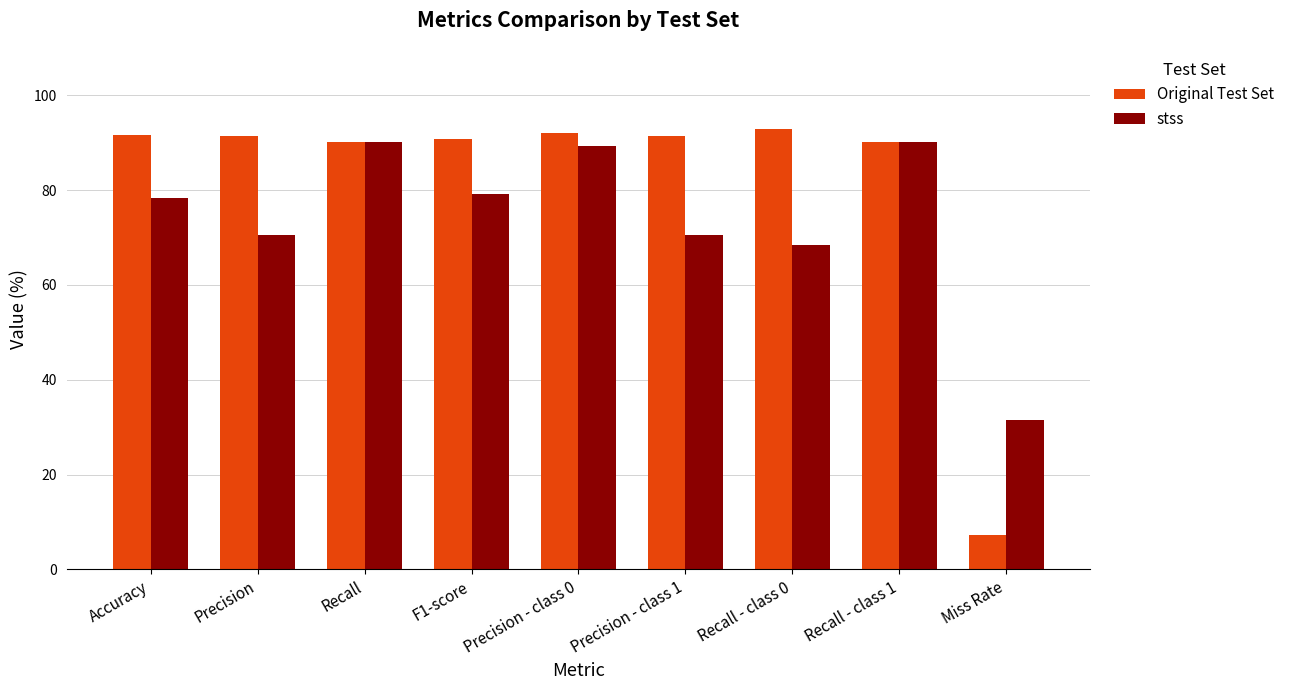

How many bars are there in total?

18